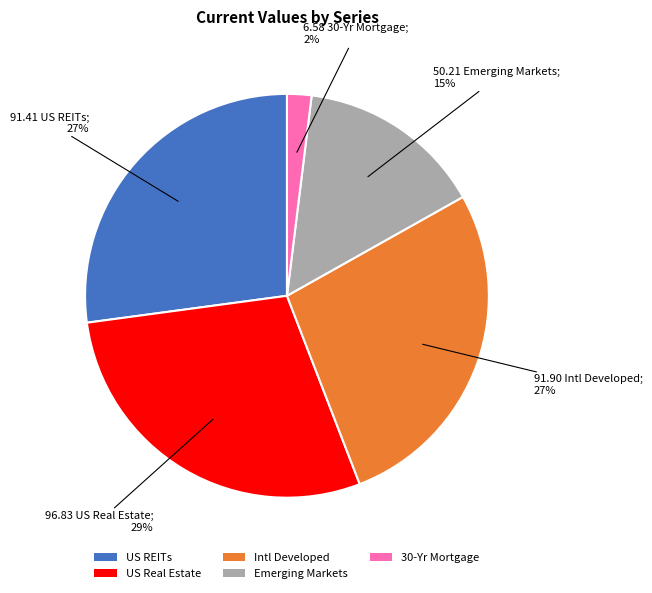

The US Real Estate slice represents 22% of the pie. True or false?

False